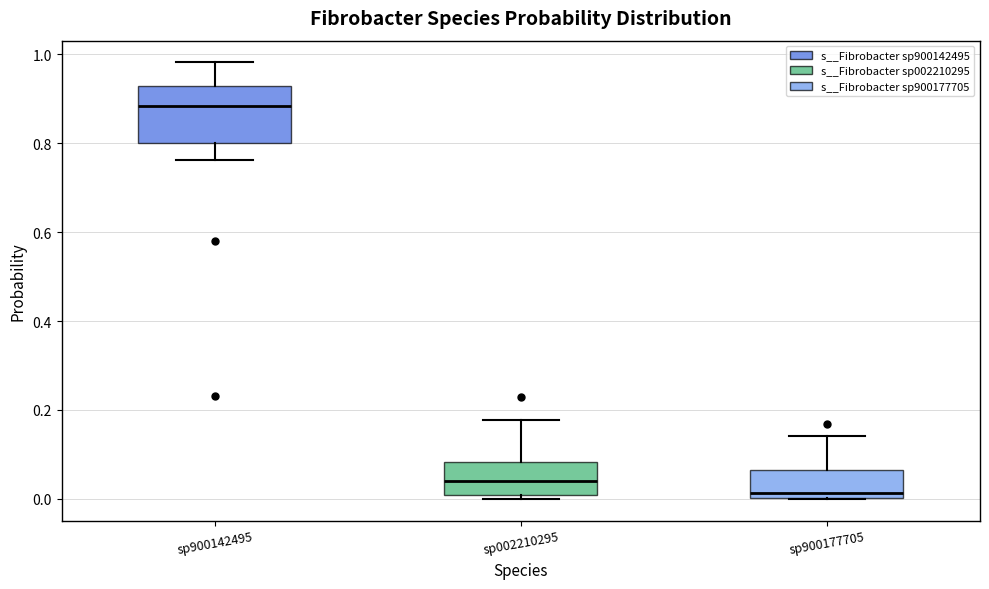

Where does the median line of the box for sp900177705 sit on the y-axis? The values are not printed on the chart, so give them approximately, as read against the axis.

0.02